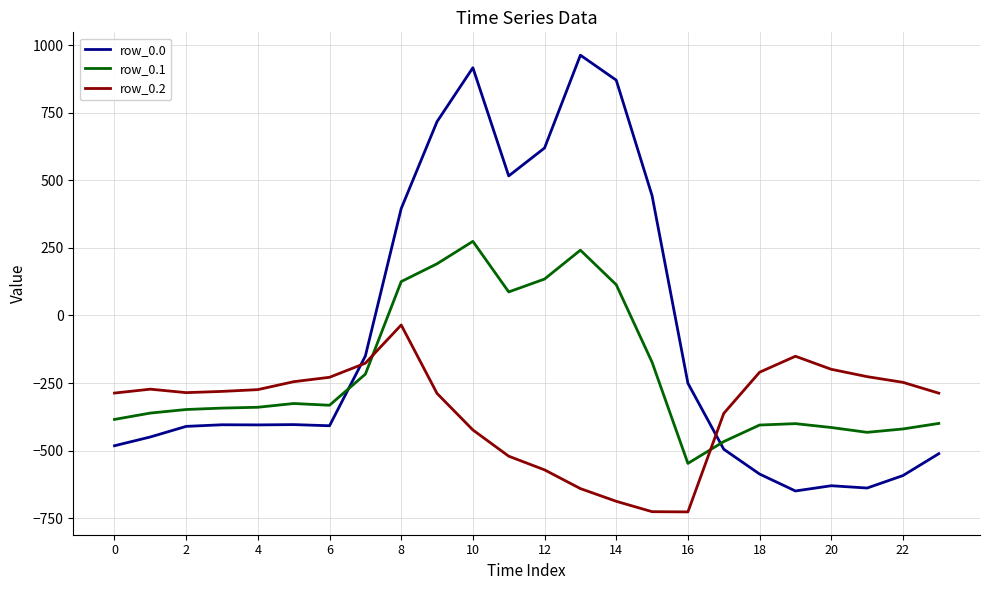

Rank the series by their average value, from highest to lowest.

row_0.0, row_0.1, row_0.2